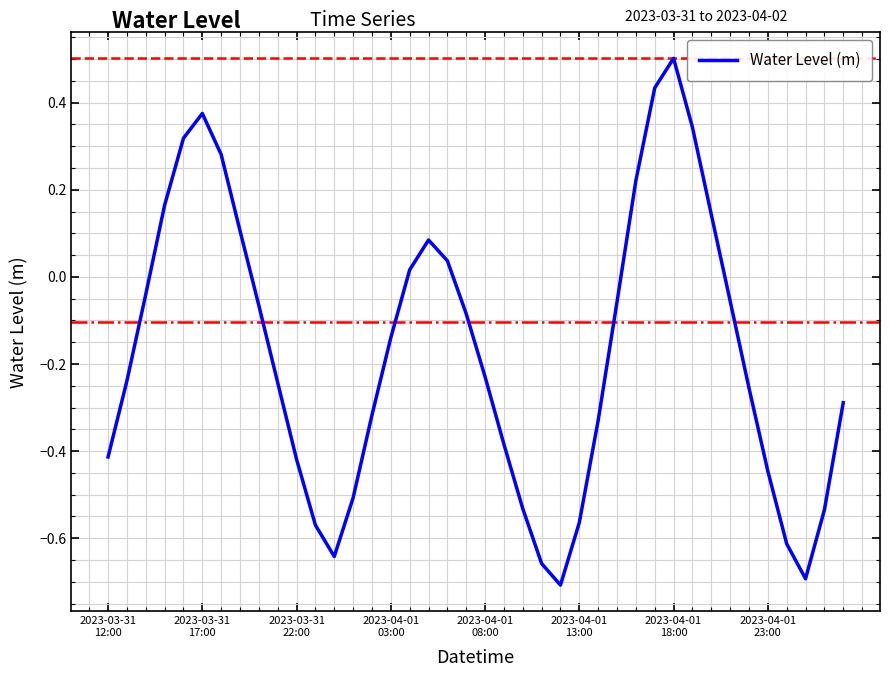

How many lines are shown in the chart?

1